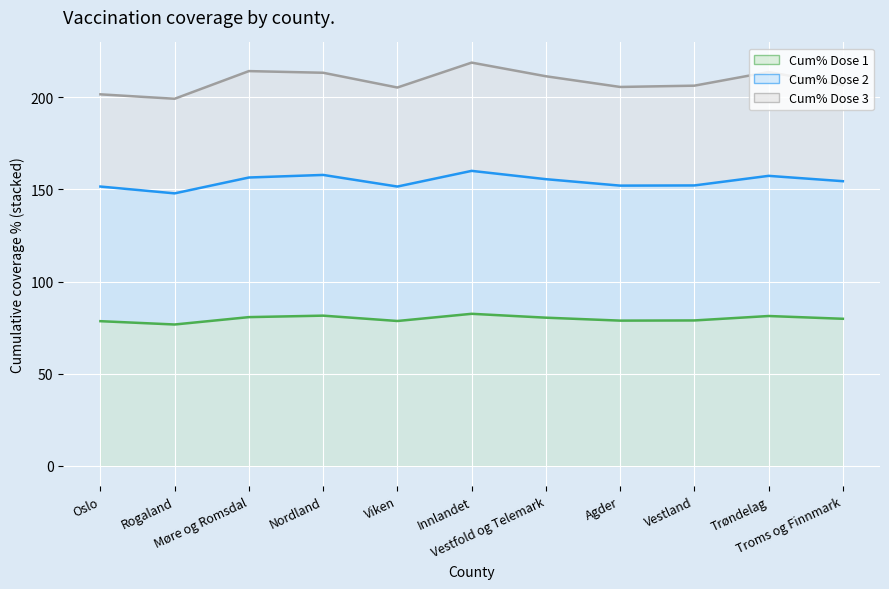

Rank the series at Agder from highest to lowest value.

Cum% Dose 3, Cum% Dose 2, Cum% Dose 1